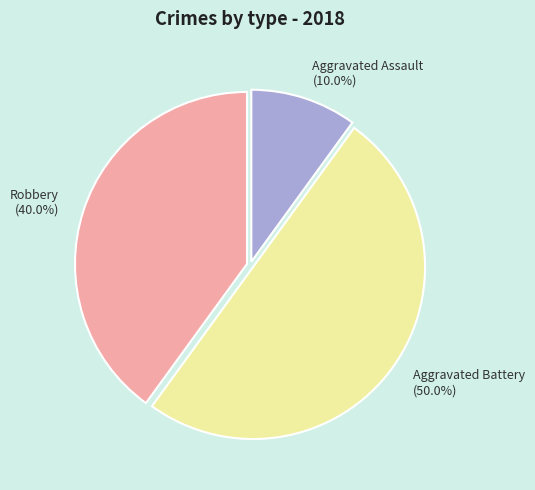

What is the total percentage of Aggravated Battery (50.0%) and Robbery (40.0%)?

90.0%